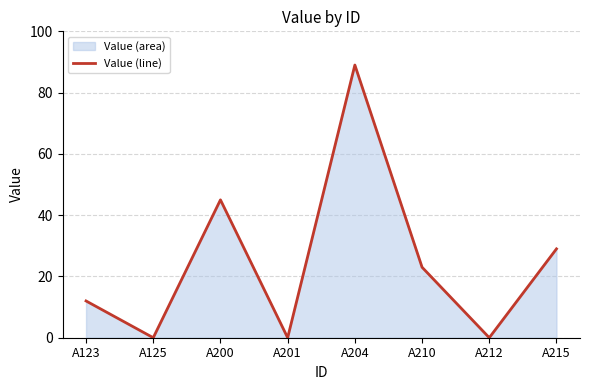

At which label does the data first exceed 23?

A200